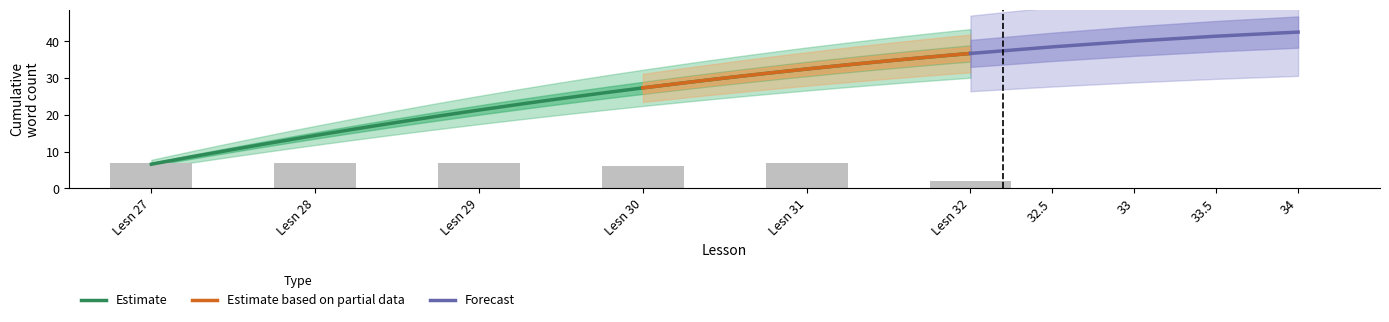

The value of Lesson at 3 is 17. True or false?

False